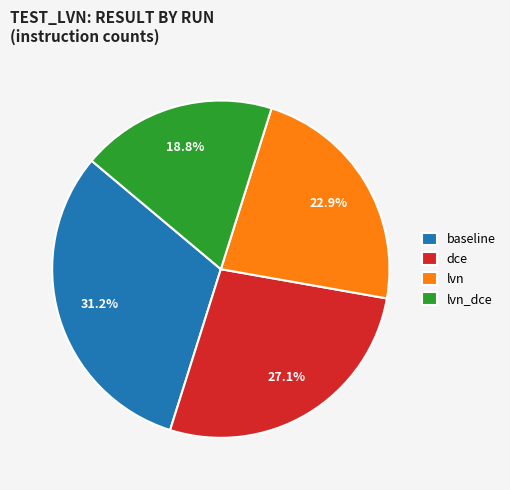

How many slices are in this pie chart?

4